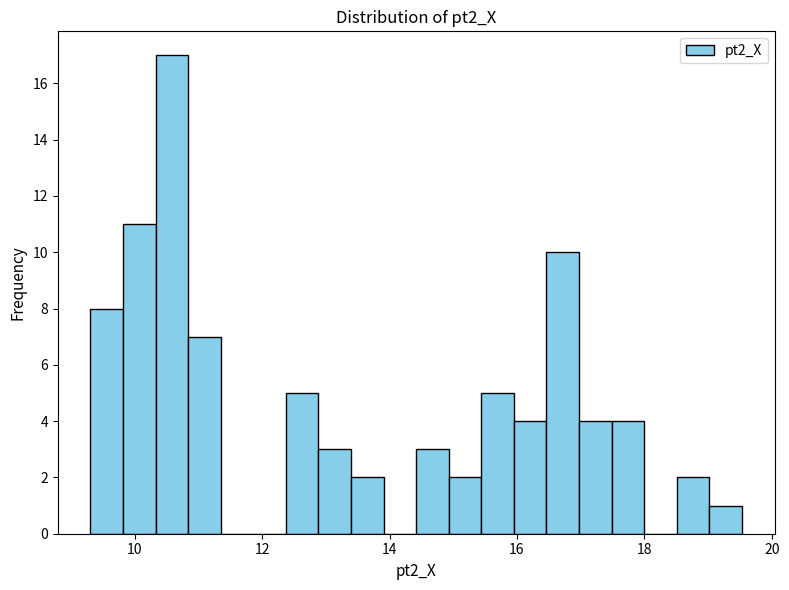

Around what value on the x-axis is the tallest bar? Give the approximate position of its centre, as read against the axis.

10.6